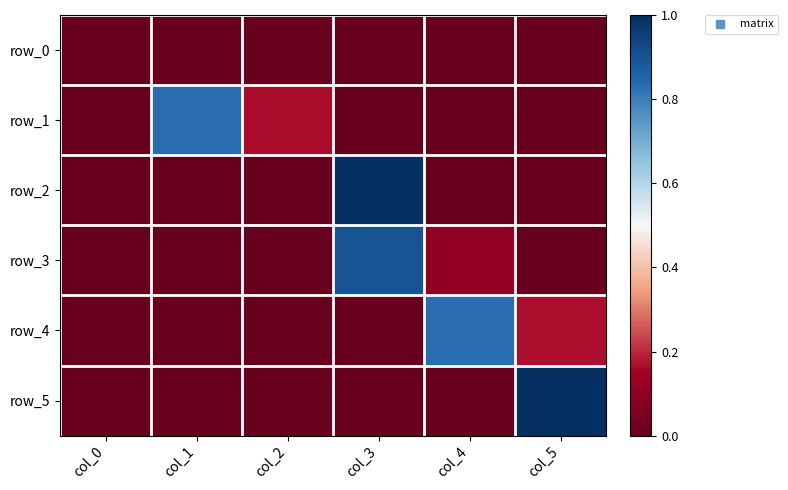

Rank the categories by row_2 value from highest to lowest.

col_3, col_0, col_1, col_2, col_4, col_5